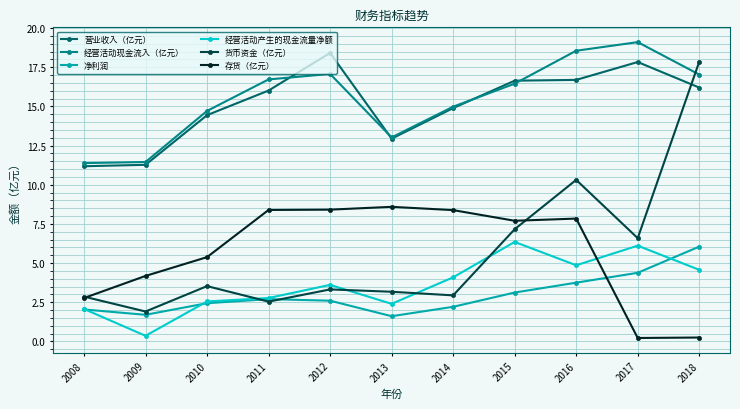

How many data points in 营业收入（亿元） are above 16?

6